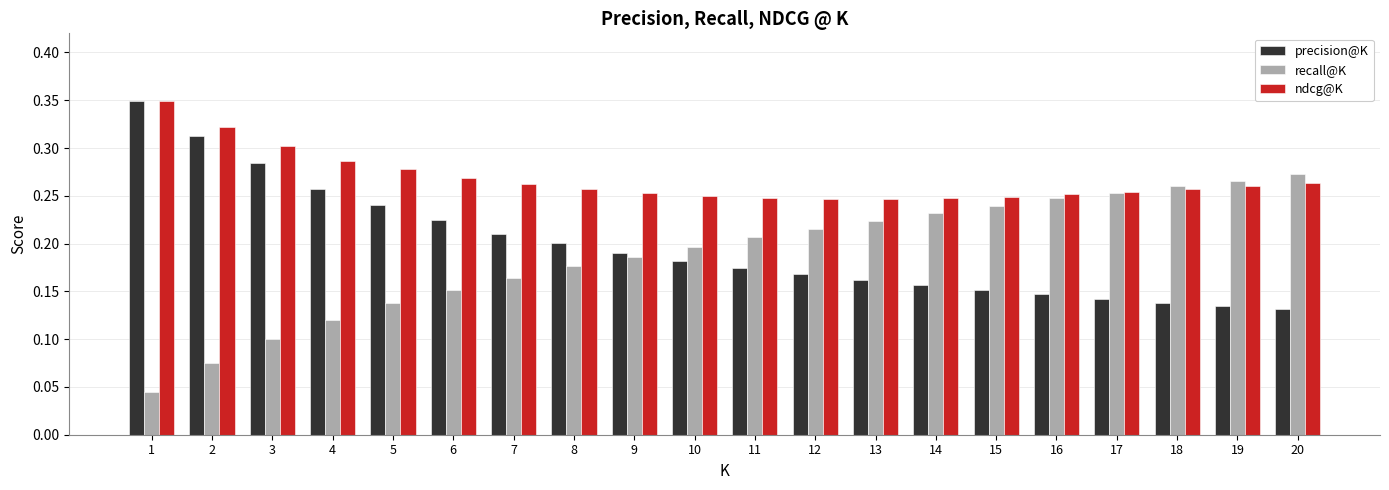

The precision@K series shows 0.2 at 13. True or false?

True